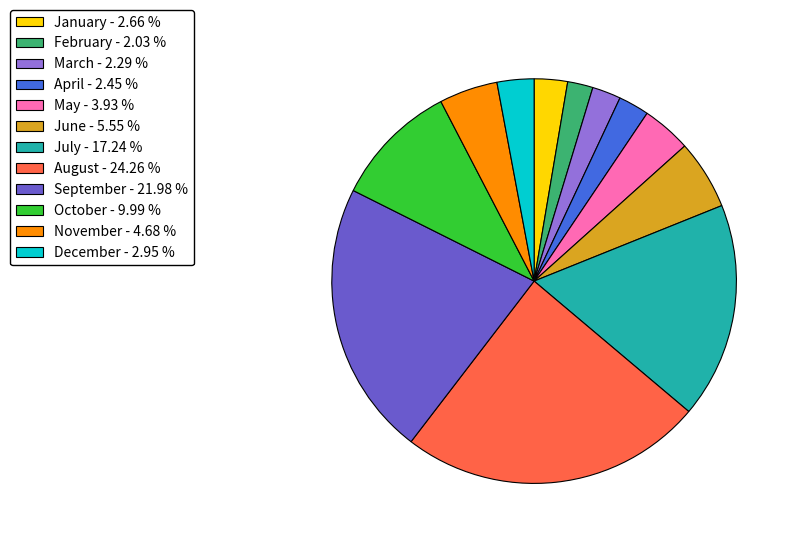

Between October - 9.99 % and June - 5.55 %, which is larger?

October - 9.99 %